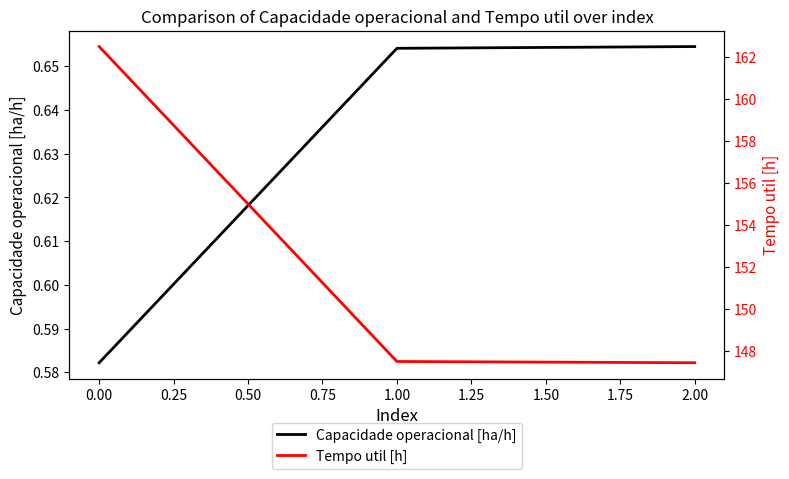

True or false: Capacidade operacional [ha/h] has a value of 1.1 at 1.00.

False